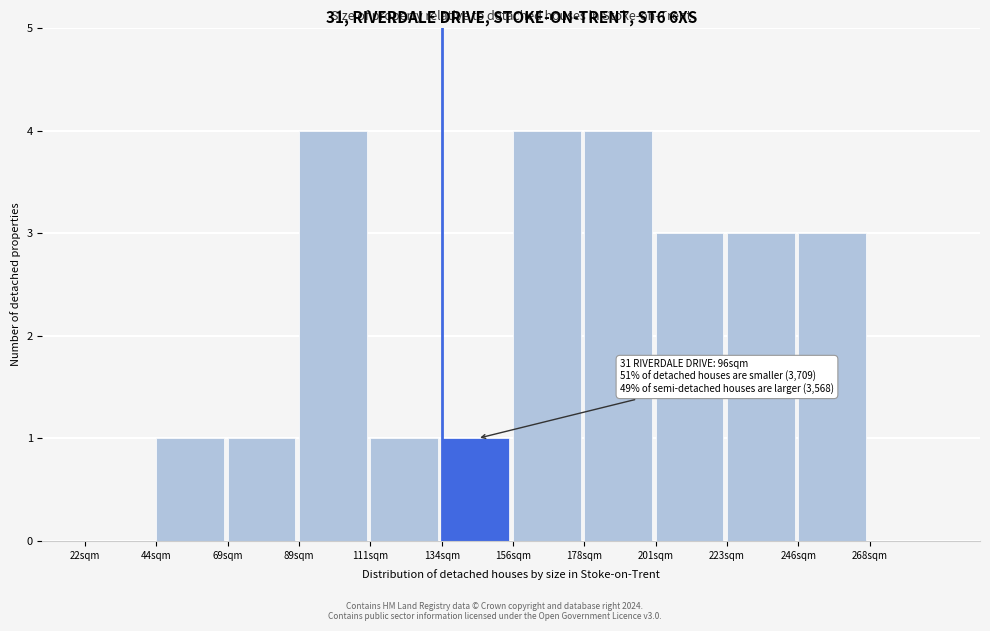

Reading left to right, transcribe all the data shown in this chart.

22sqm=0	44sqm=1	69sqm=1	89sqm=4	111sqm=1	134sqm=1	156sqm=4	178sqm=4	201sqm=3	223sqm=3	246sqm=3	268sqm=0